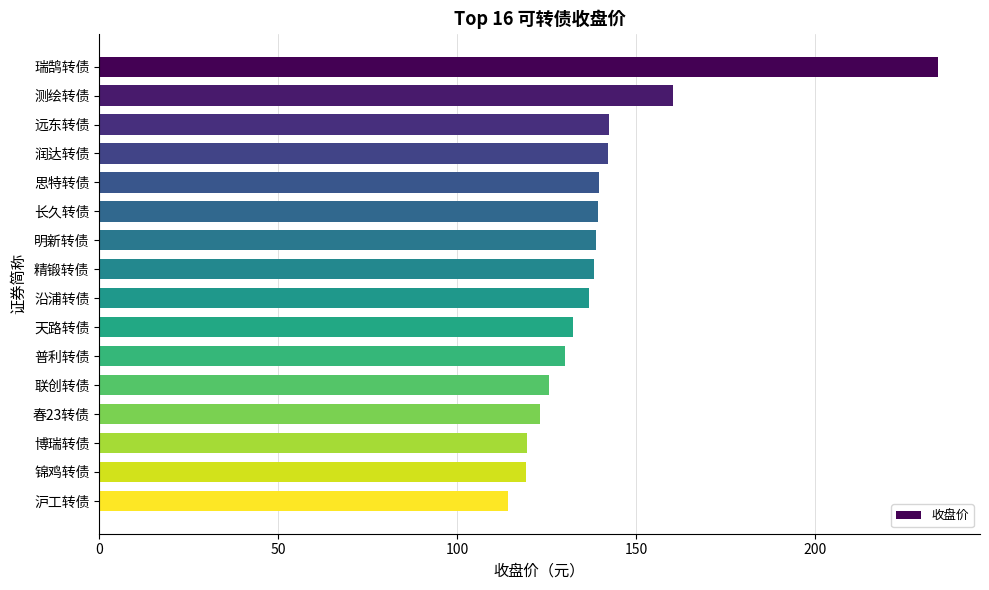

What is the label of the 1st bar from the bottom?

沪工转债